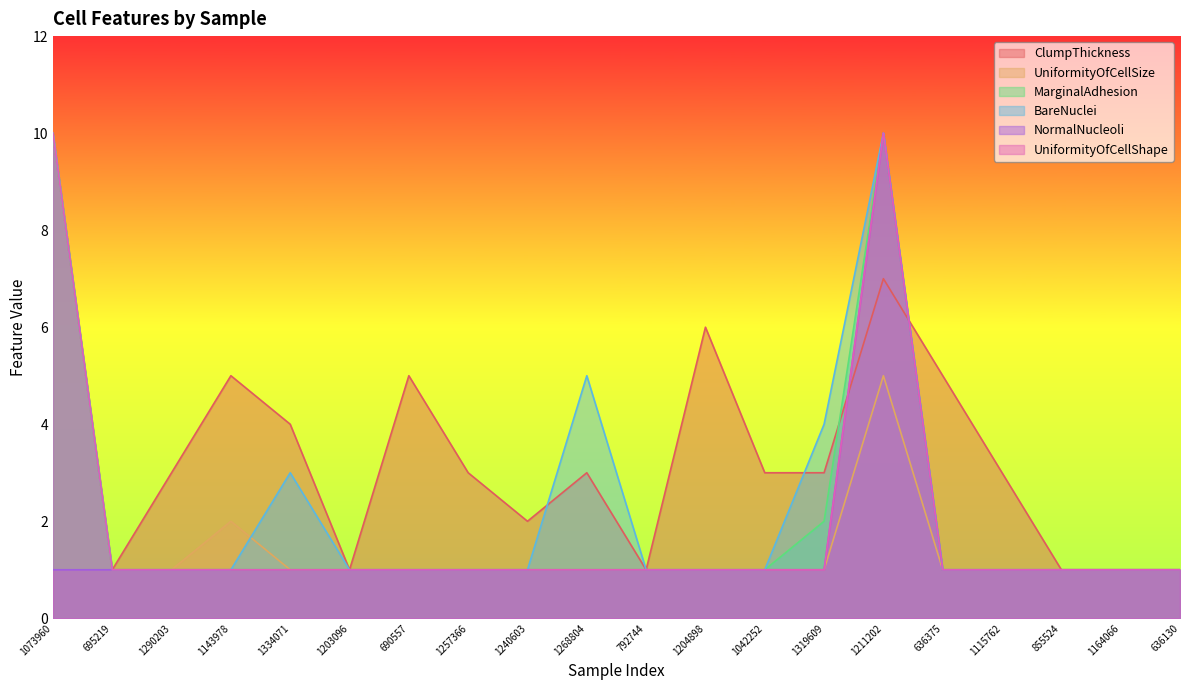

True or false: UniformityOfCellShape has more than 1 points higher than both neighbors.

False